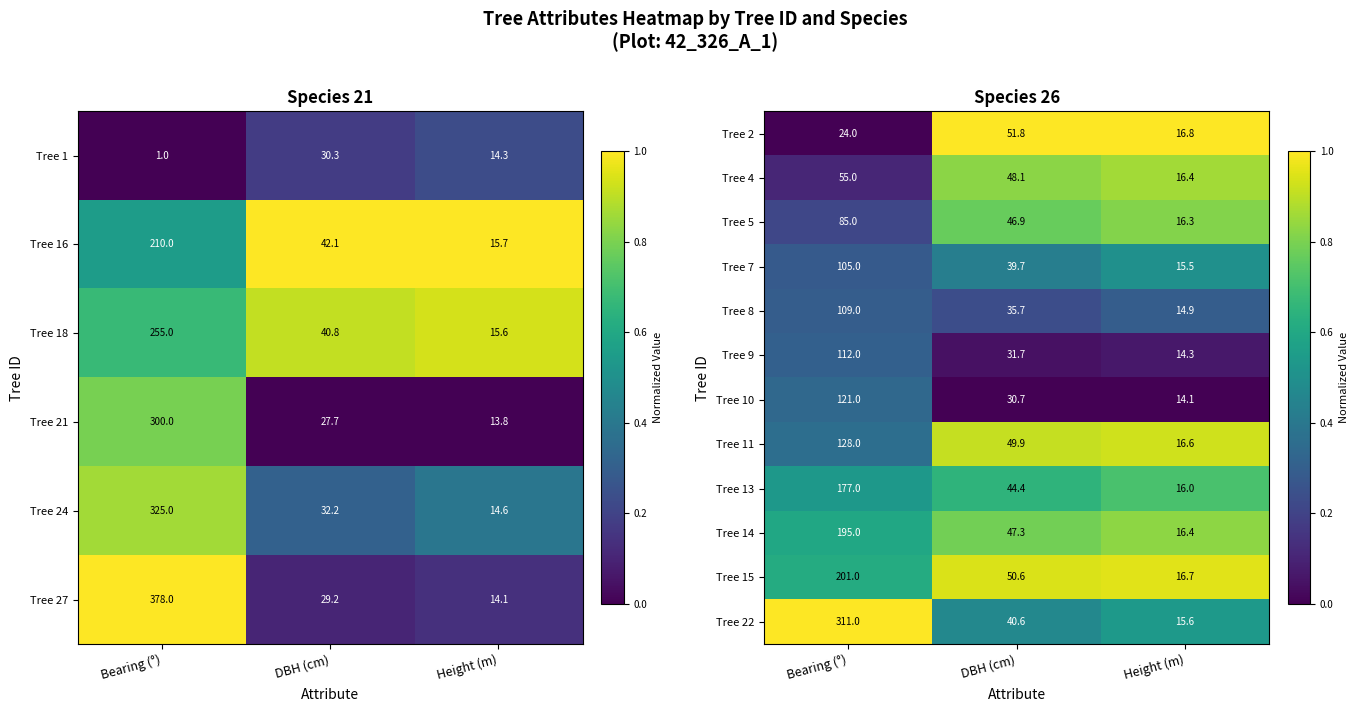

The value of Tree 13 at DBH (cm) is 1.0. True or false?

False